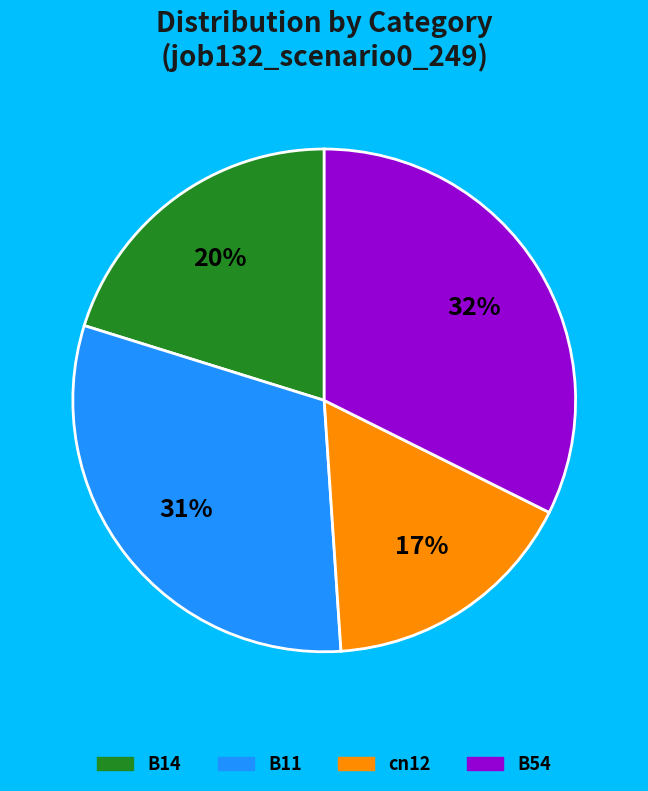

How many slices are in this pie chart?

4